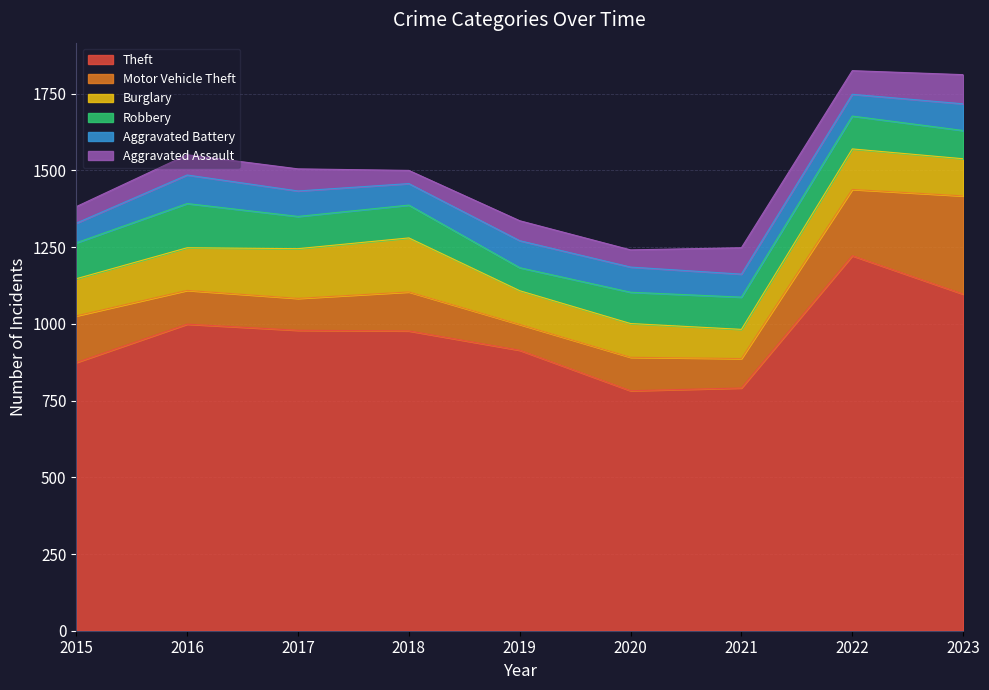

Rank the series by their maximum value, from highest to lowest.

Theft, Motor Vehicle Theft, Burglary, Robbery, Aggravated Assault, Aggravated Battery